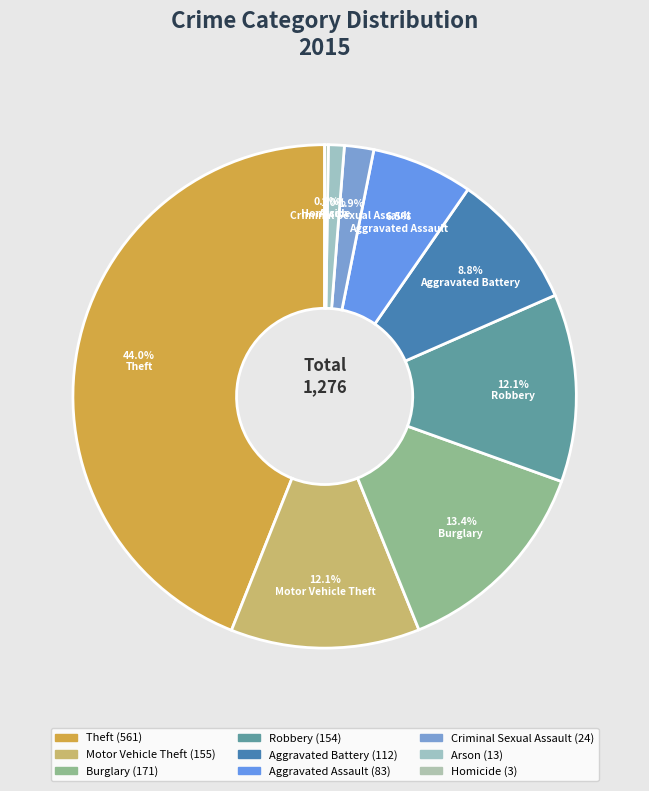

Combined, what portion of the pie is Homicide and Motor Vehicle Theft?

12.4%